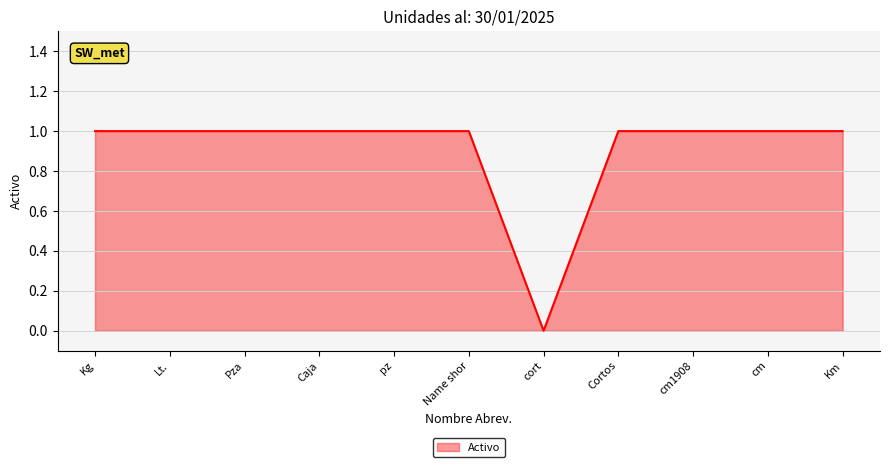

True or false: the data shows 1 at Pza.

True